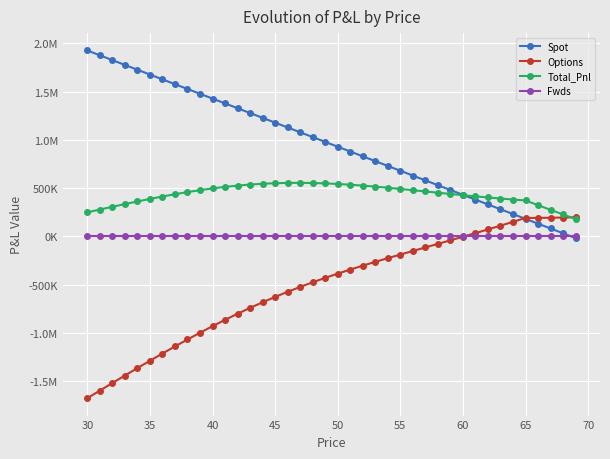

List the series in order of their peak value, highest first.

Spot, Total_Pnl, Options, Fwds